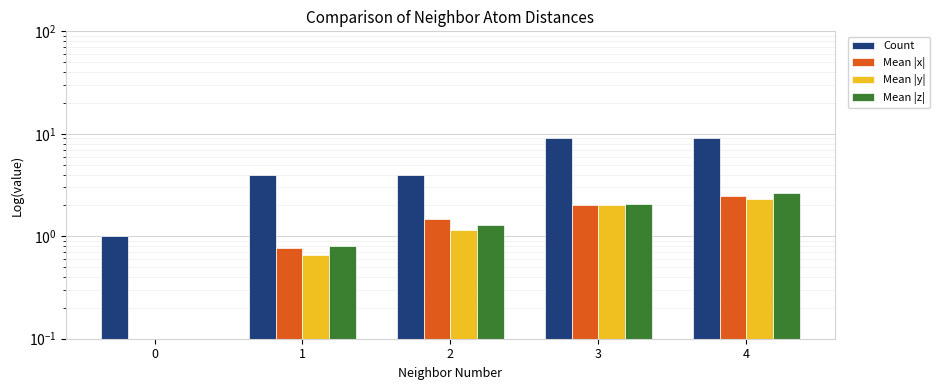

At how many categories does at least one series exceed 5?

2